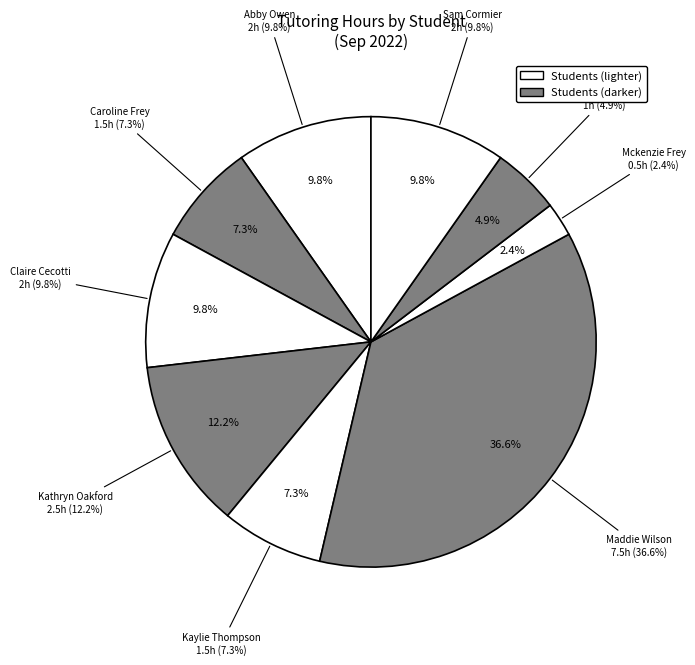

To the nearest percent, what is the combined percentage of Maddie Wilson and Mckenzie Frey?

39%